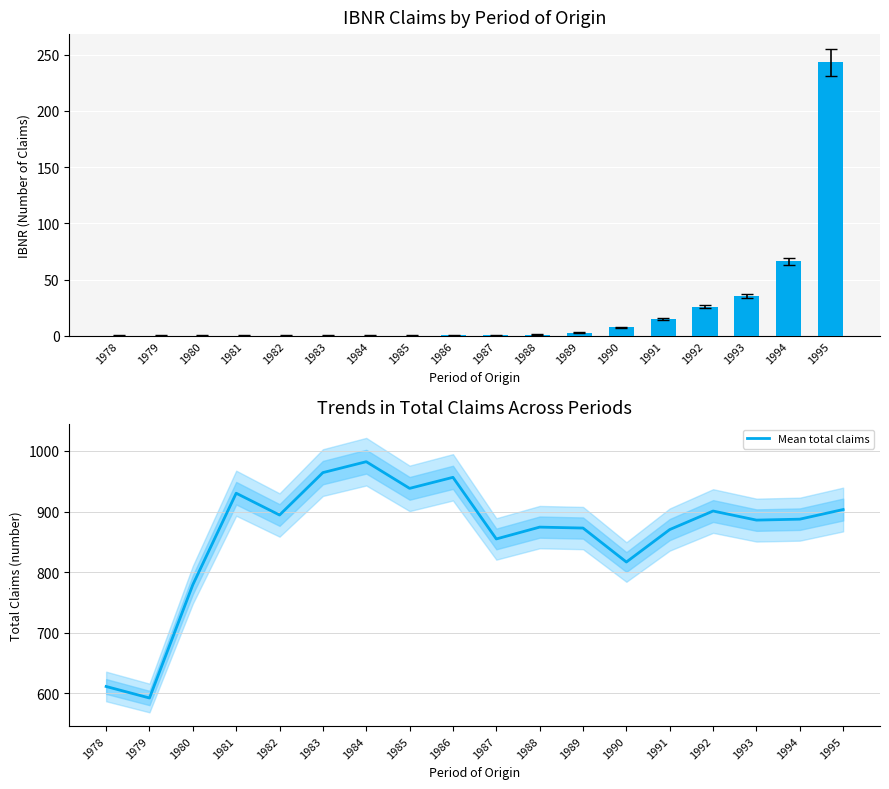

What is the difference between the IBNR values at 1980 and 1984?

0.1